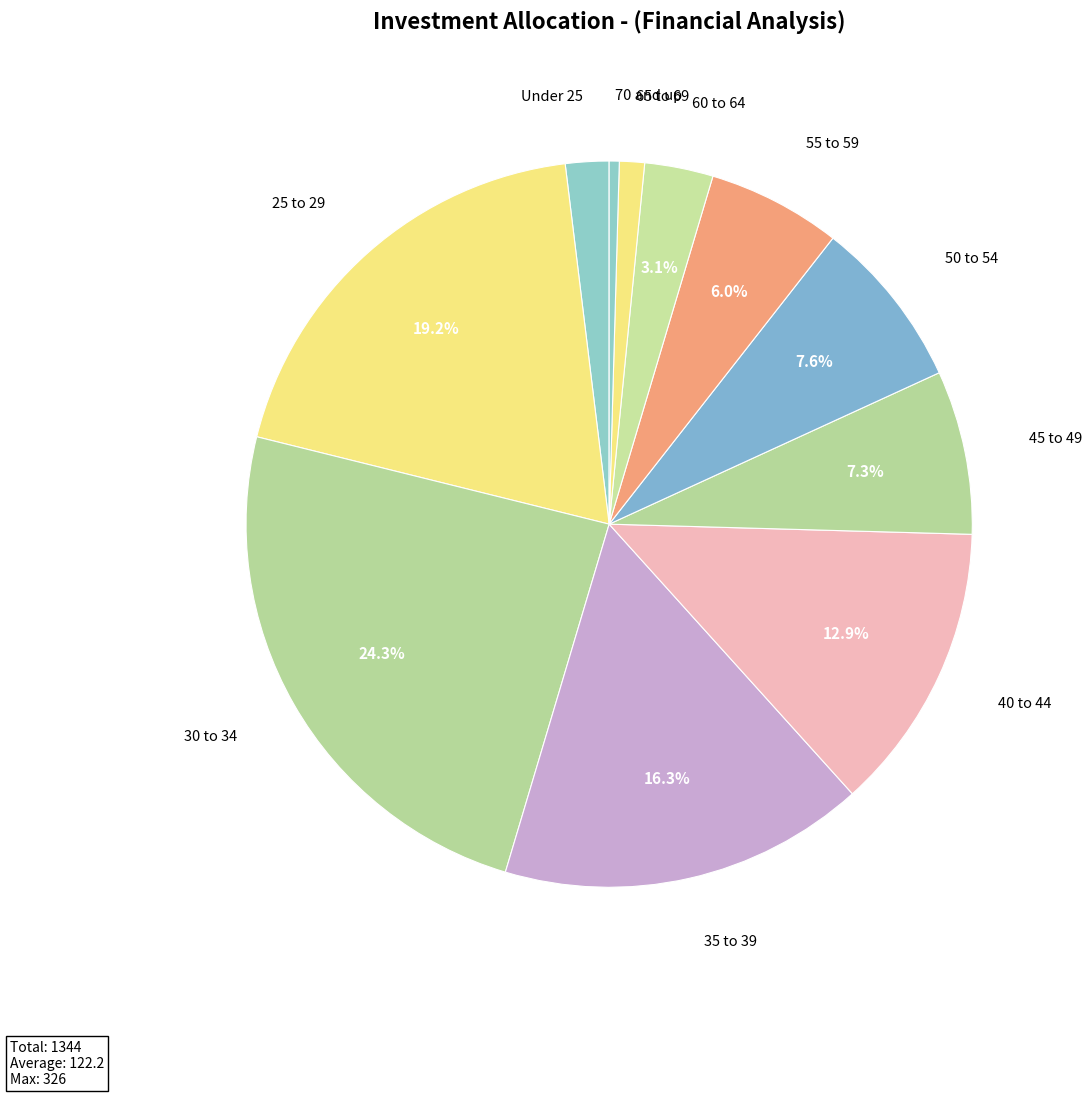

What is the ratio of the value at Under 25 to the value at 70 and up?

4.3